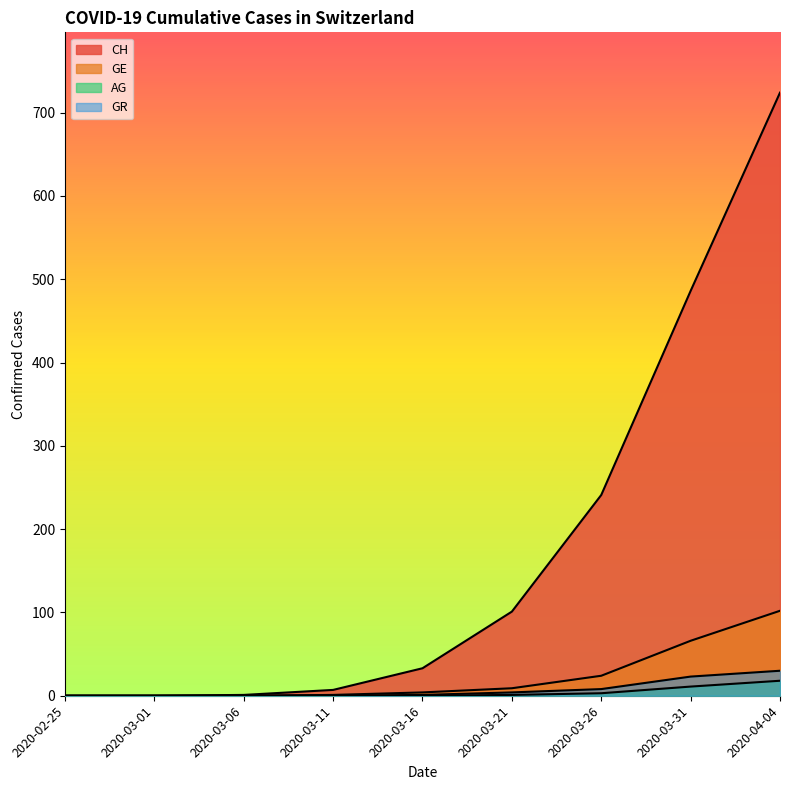

What are all the series names shown in the legend?

CH, GE, AG, GR